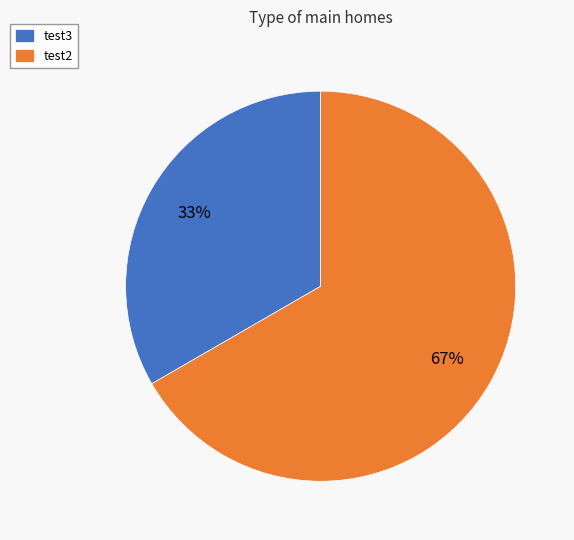

Is there any slice that represents more than half of the pie?

Yes